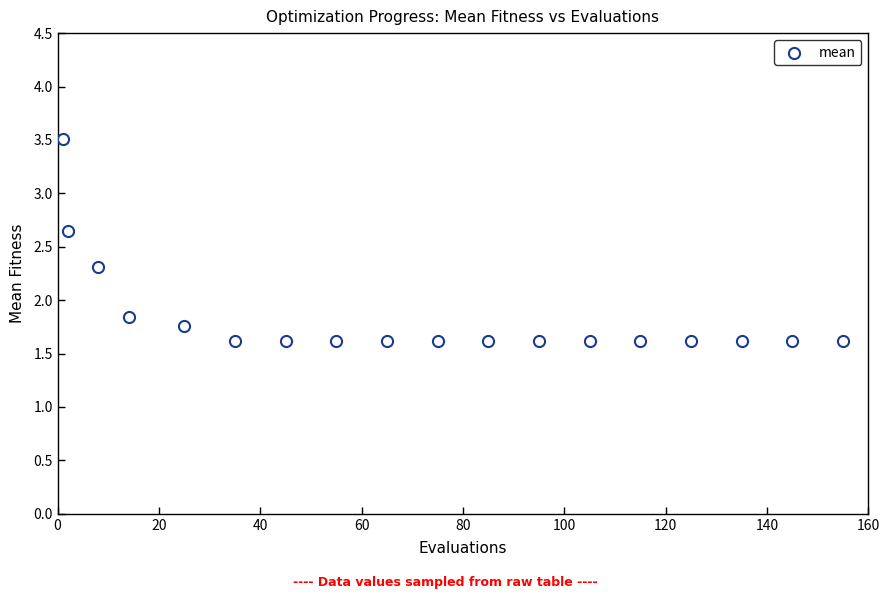

What Y value in the scatter plot is closest to 2?

1.8